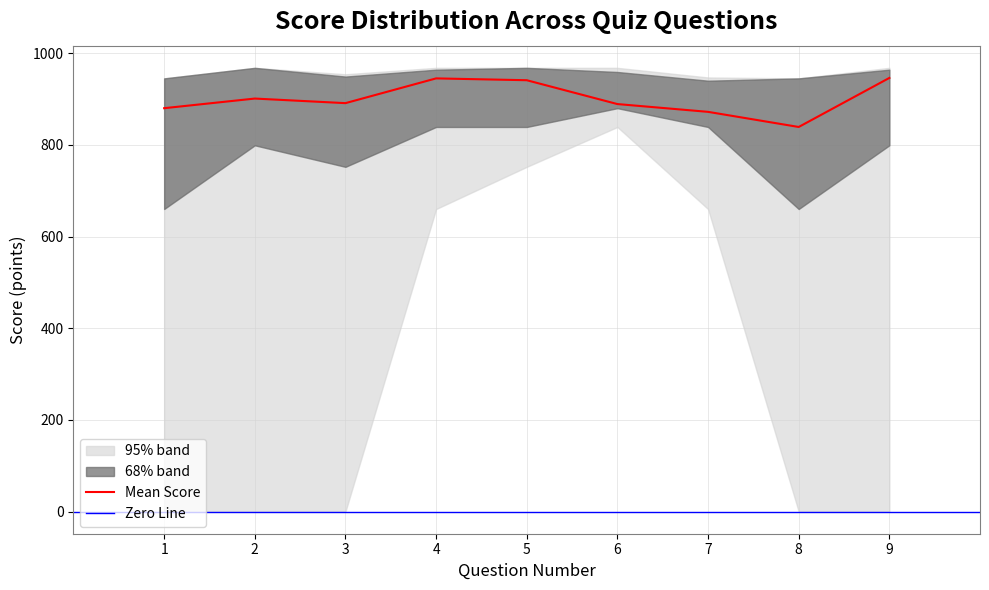

True or false: upper_95 and upper_68 cross at least once.

False